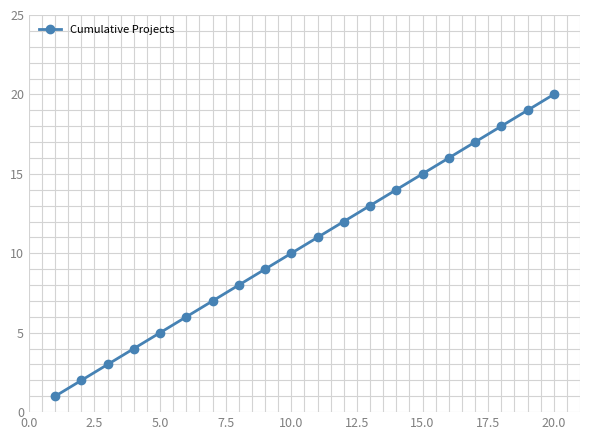

What is the difference between the maximum and minimum values?

19